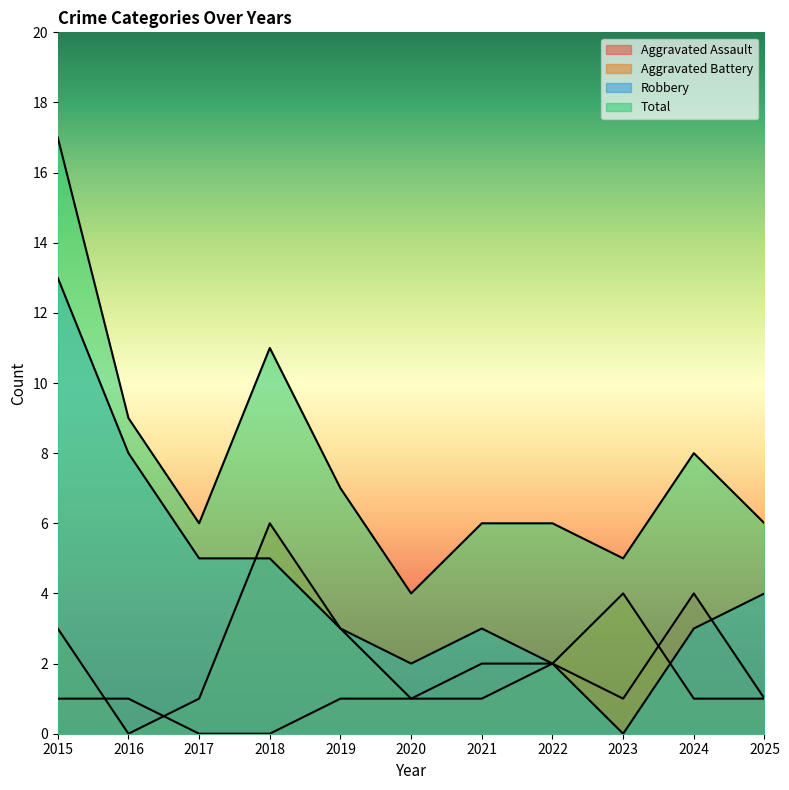

Read the Aggravated Assault value at 2023.

1